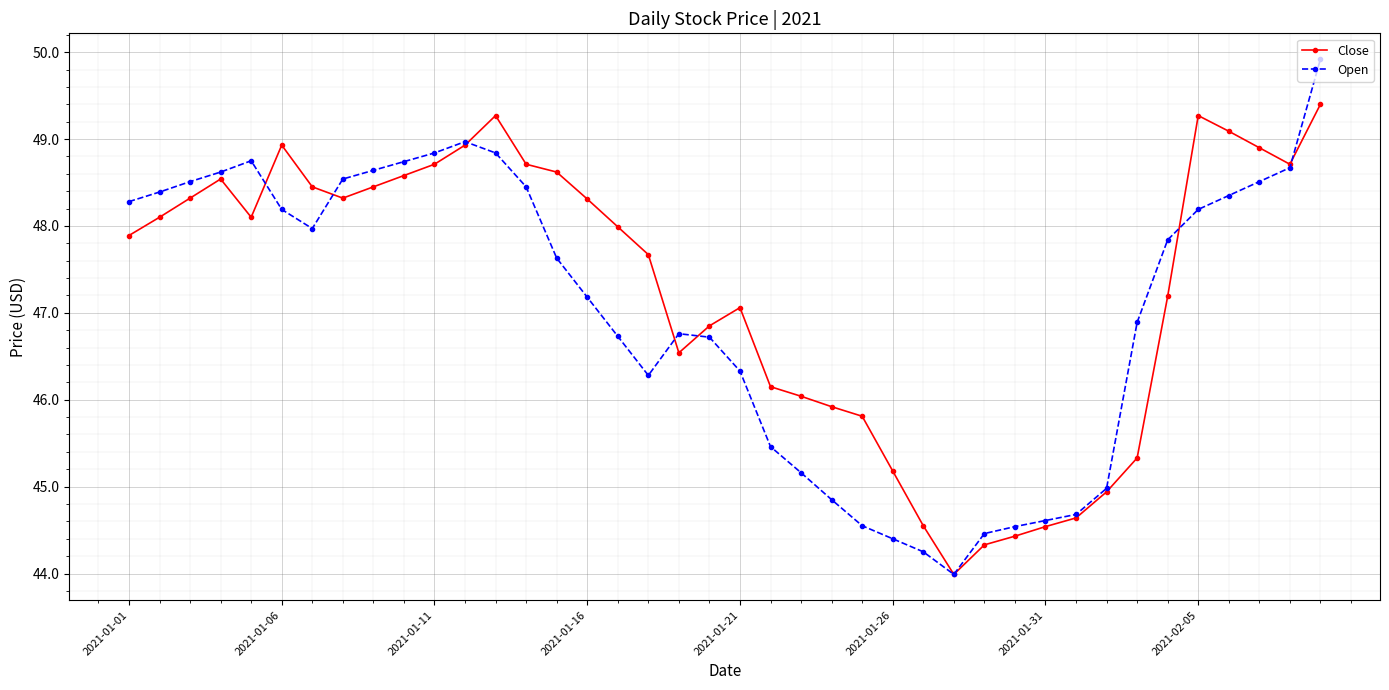

What is the value of the Close point at the 16th from the left?

48.3